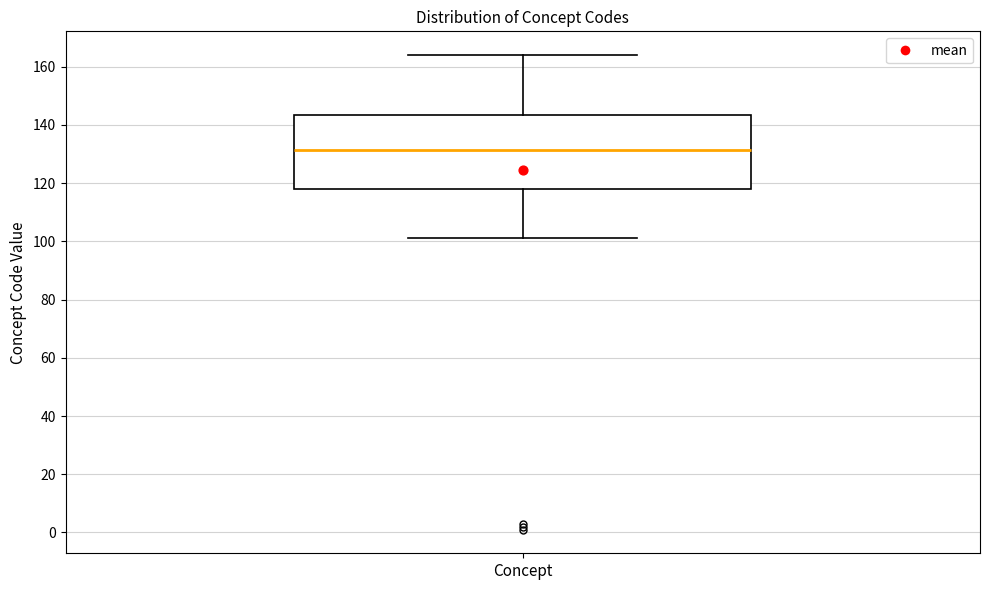

Transcribe this box plot: give where the median line is, the range the box spans, and where the two whiskers end, as read against the y-axis. The values are not printed on the chart, so give them approximately, as read against the axis.

median 132, box 118 to 144, whiskers 102 to 164